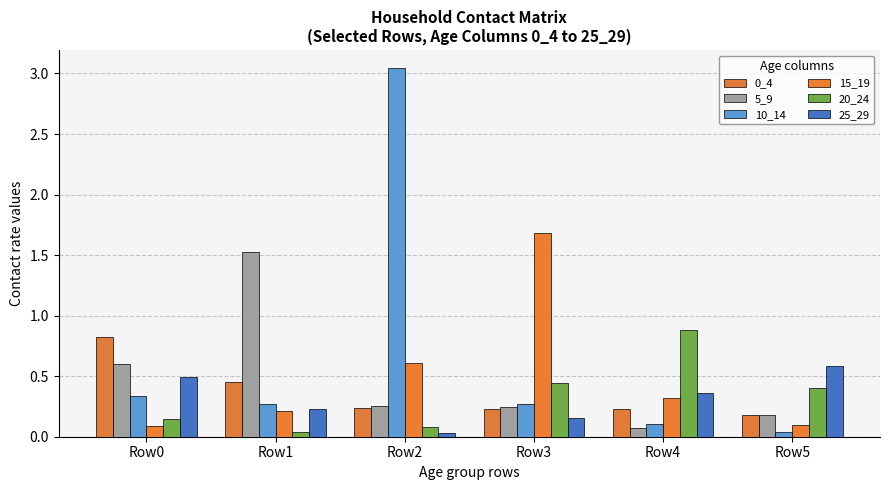

At which label is 20_24 closest to 0?

Row1